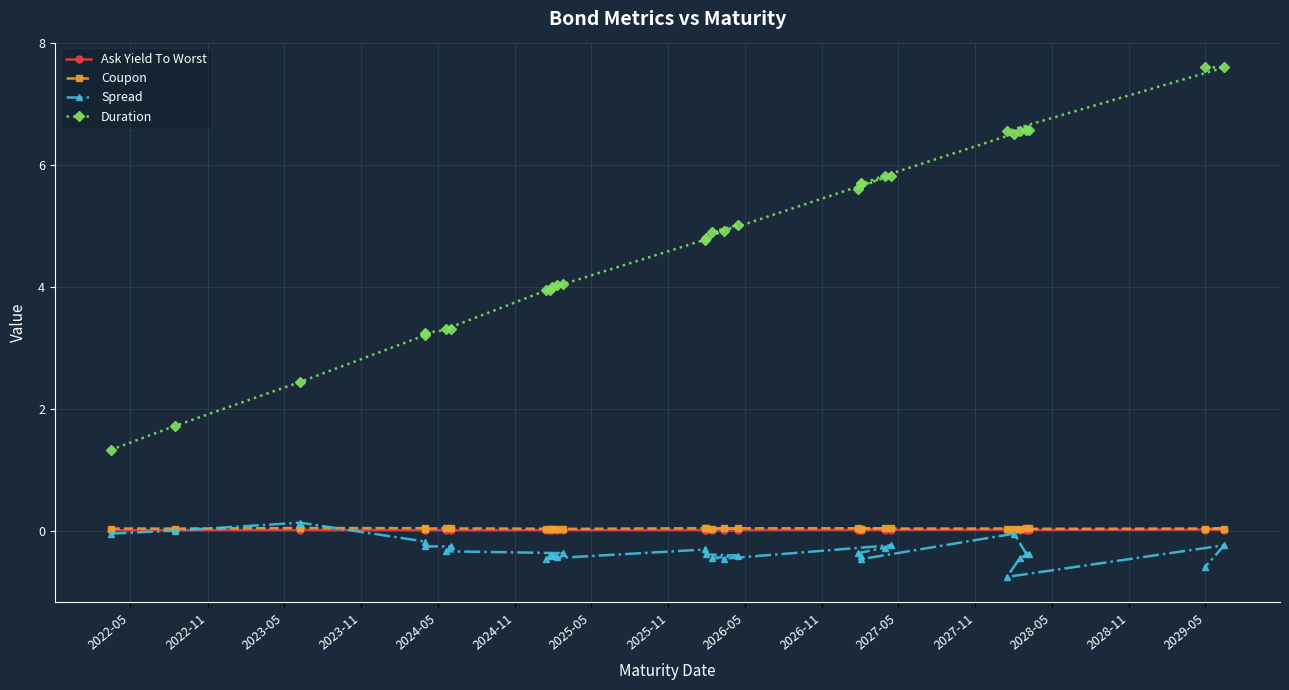

What is the sum of all Spread values?

-9.7